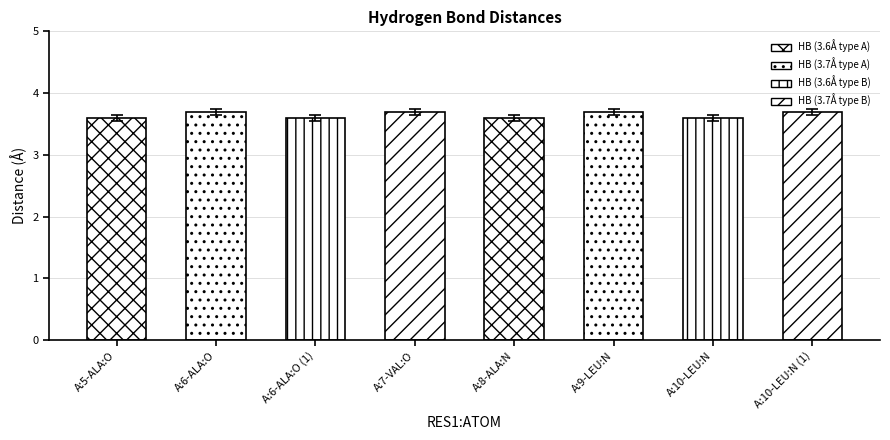

At which category does the chart reach its peak across all series?

A:6-ALA:O